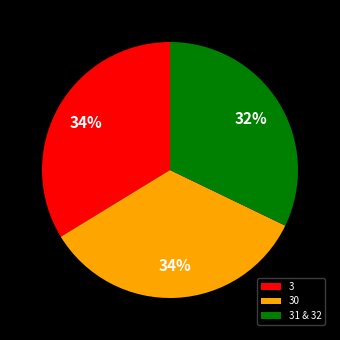

Is it true that 30 is 22% of the pie?

False